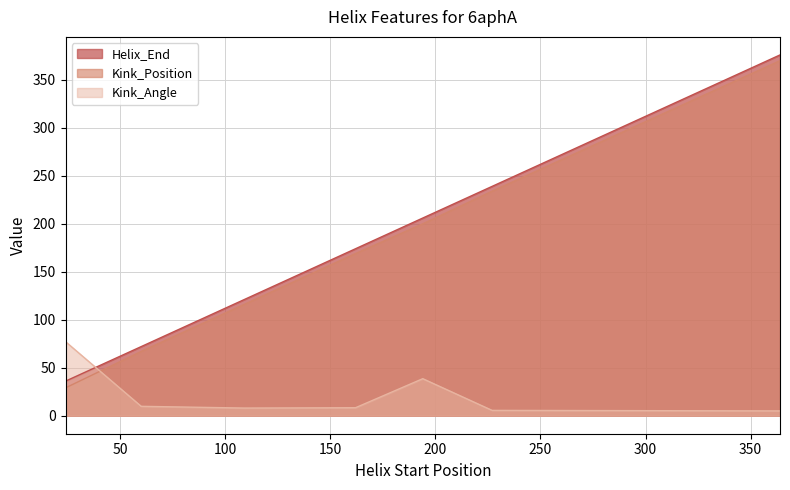

List the labels in order of Kink_Angle value, smallest first.

364, 227, 109, 162, 60, 194, 24